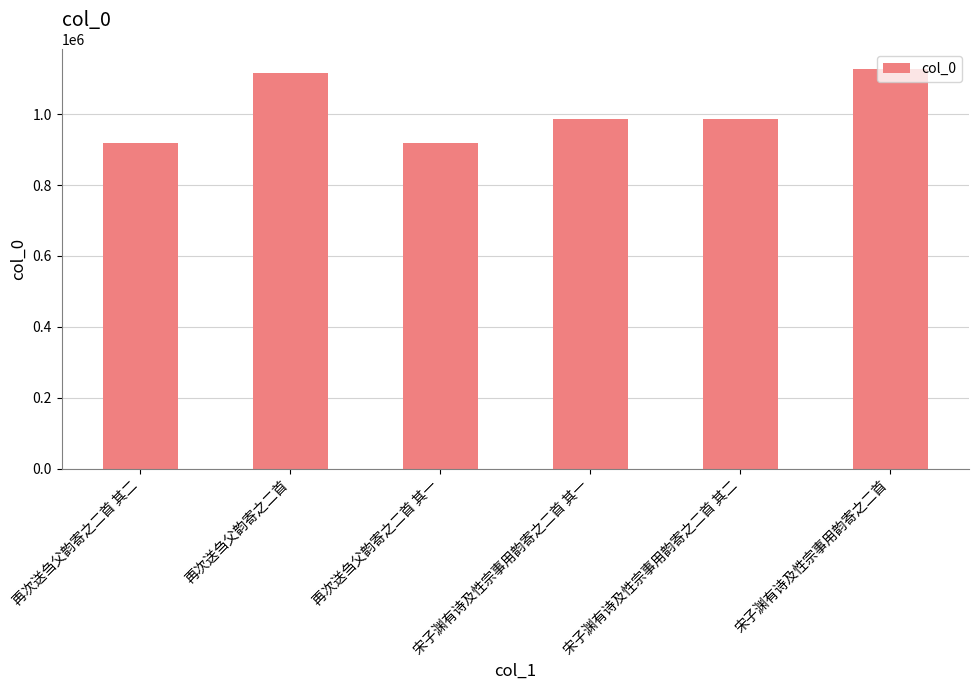

What is the sum of all values?

6051160